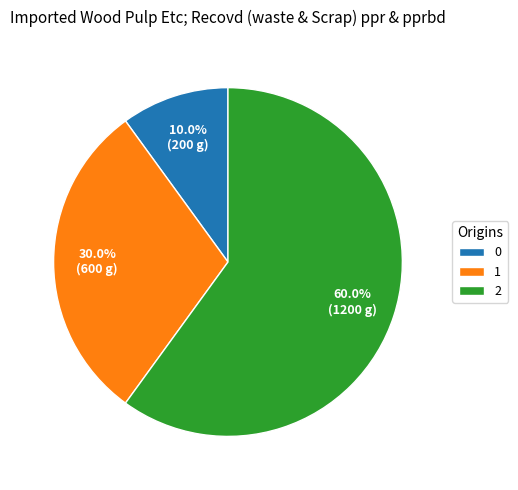

How many segments does this pie chart have?

3